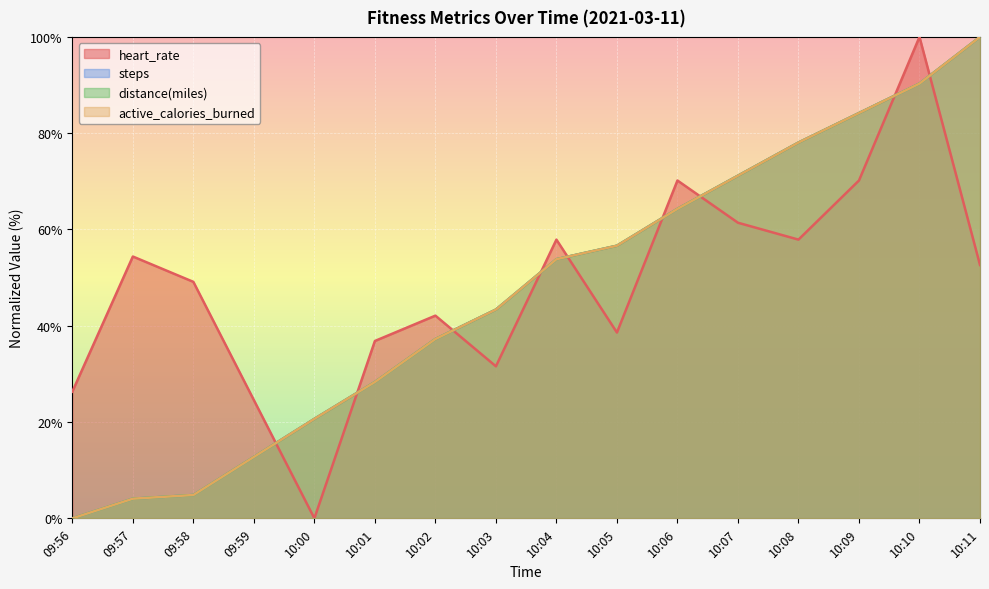

Which category has the highest value across all series?

10:10